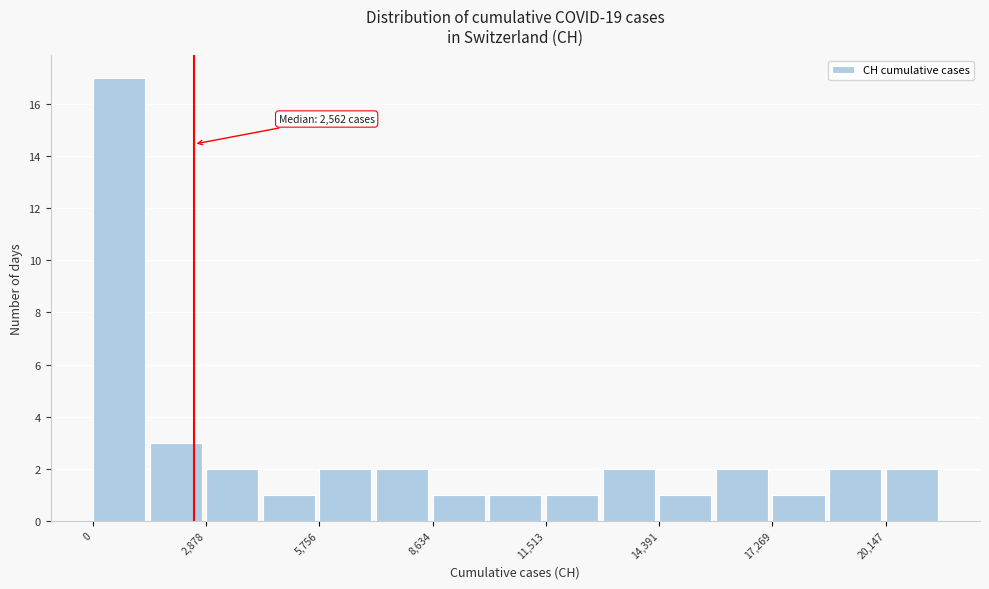

Around what value on the x-axis is the tallest bar? Give the approximate position of its centre, as read against the axis.

500